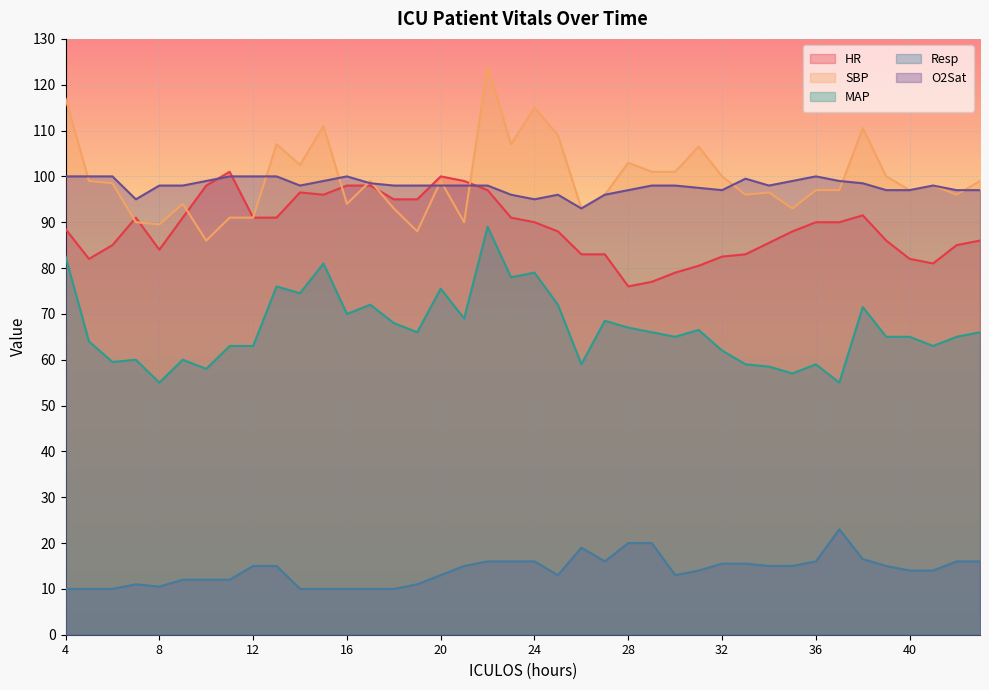

Which label corresponds to the largest value in the chart?

22